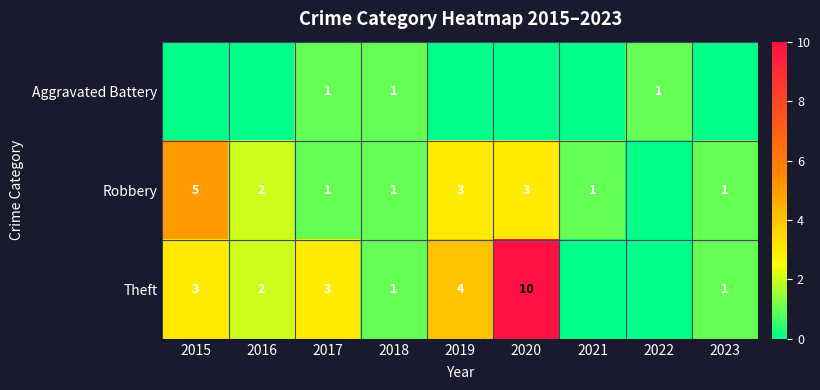

True or false: Aggravated Battery has a value of 1 at 2022.

True